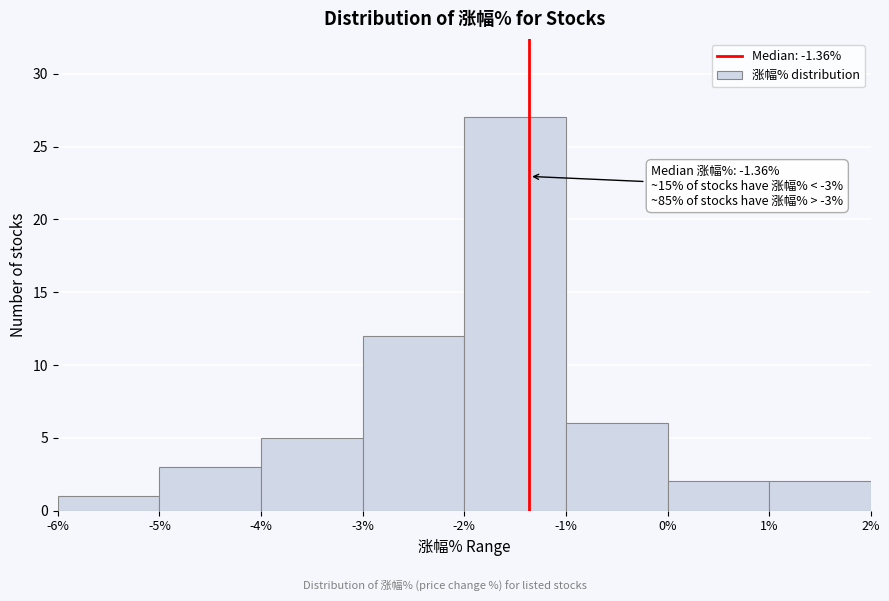

Which range on the x-axis has the tallest bar?

-2% to -1%